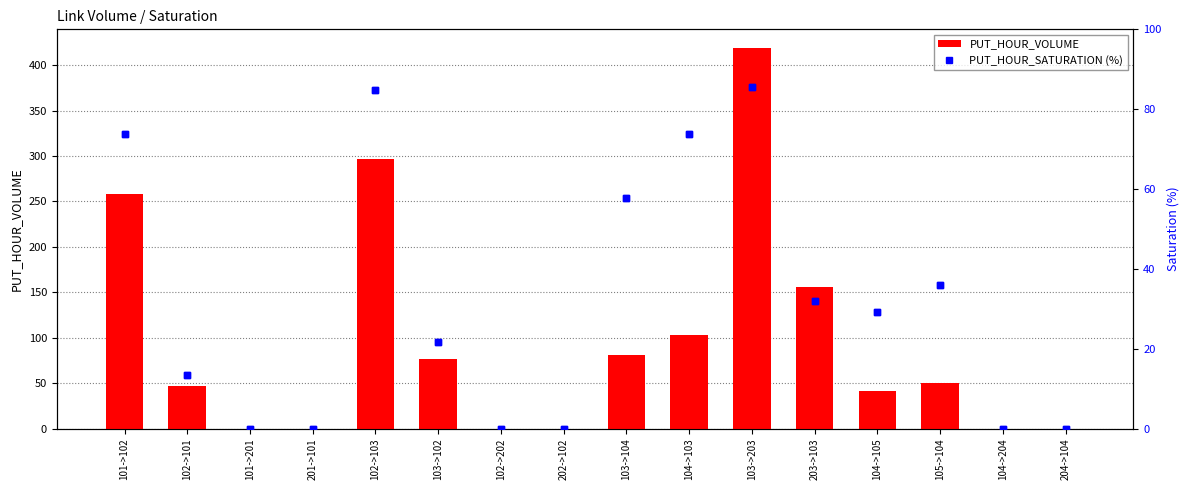

Is the value of PUT_HOUR_SATURATION (%) at 102->101 greater than the value of PUT_HOUR_VOLUME at 101->102?

No